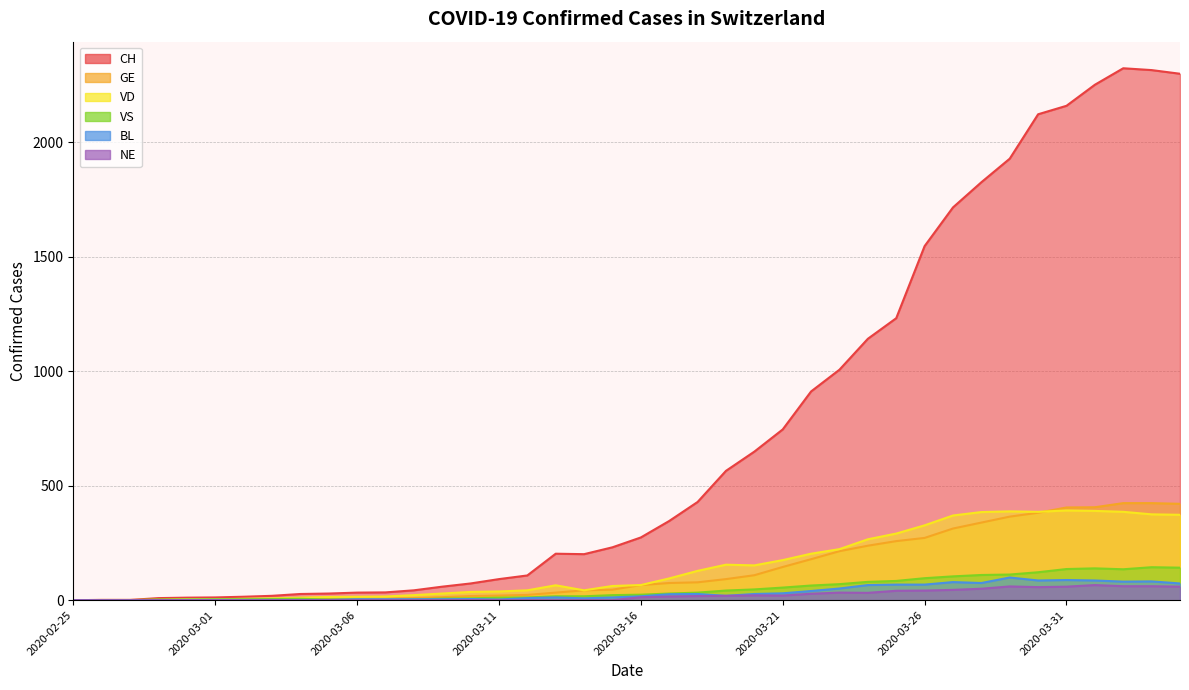

List the labels in order of CH value, largest first.

2020-04-02, 2020-04-03, 2020-04-04, 2020-04-01, 2020-03-31, 2020-03-30, 2020-03-29, 2020-03-28, 2020-03-27, 2020-03-26, 2020-03-25, 2020-03-24, 2020-03-23, 2020-03-22, 2020-03-21, 2020-03-20, 2020-03-19, 2020-03-18, 2020-03-17, 2020-03-16, 2020-03-15, 2020-03-13, 2020-03-14, 2020-03-12, 2020-03-11, 2020-03-10, 2020-03-09, 2020-03-08, 2020-03-07, 2020-03-06, 2020-03-05, 2020-03-04, 2020-03-03, 2020-03-02, 2020-03-01, 2020-02-29, 2020-02-28, 2020-02-26, 2020-02-27, 2020-02-25